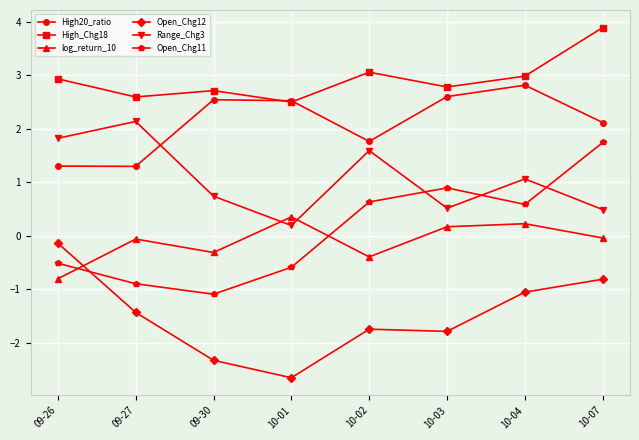

What is the maximum value for High_Chg18?

3.9